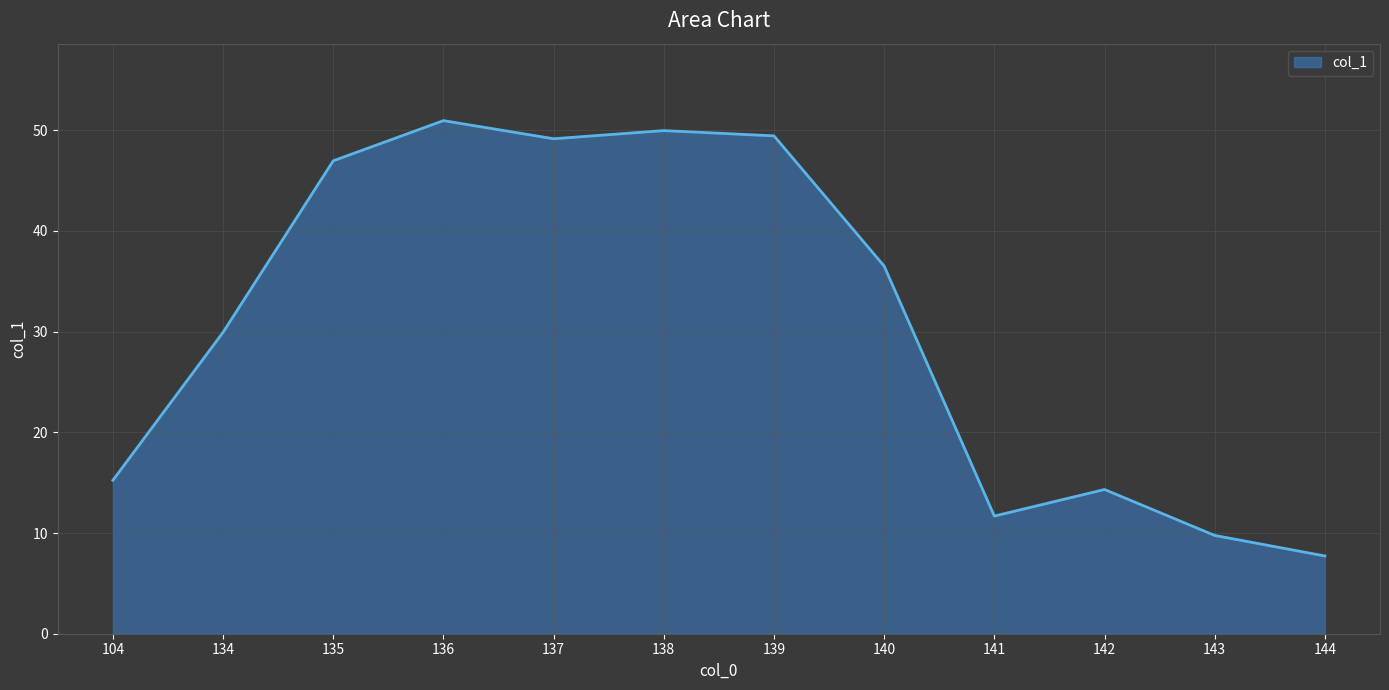

At which category does the chart reach its peak across all series?

136